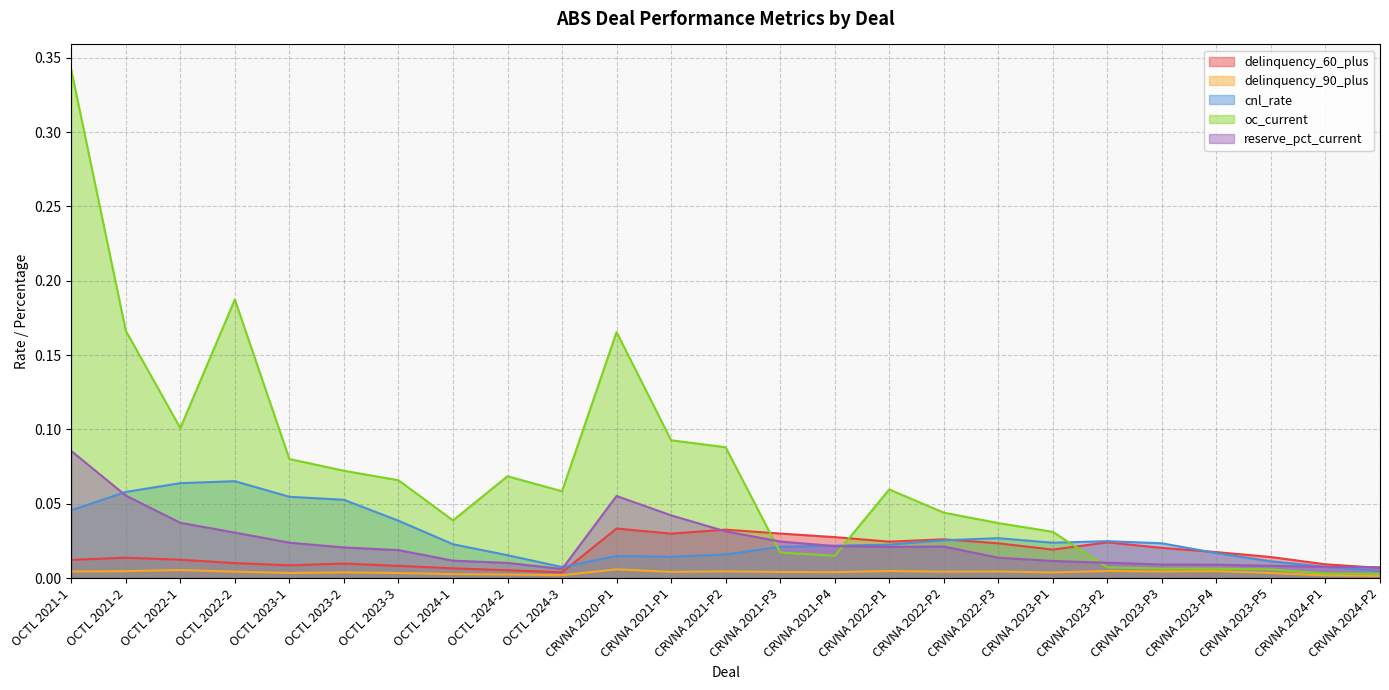

True or false: oc_current and reserve_pct_current intersect in this chart.

True